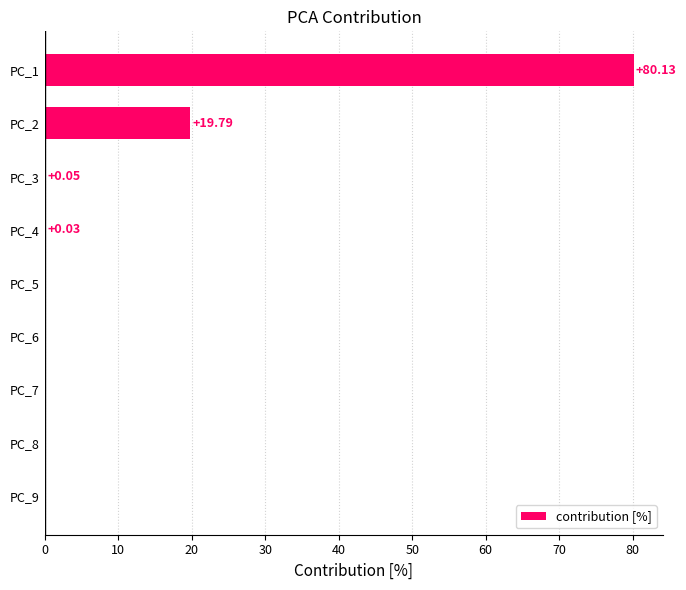

What is the sum of all values?

100.0